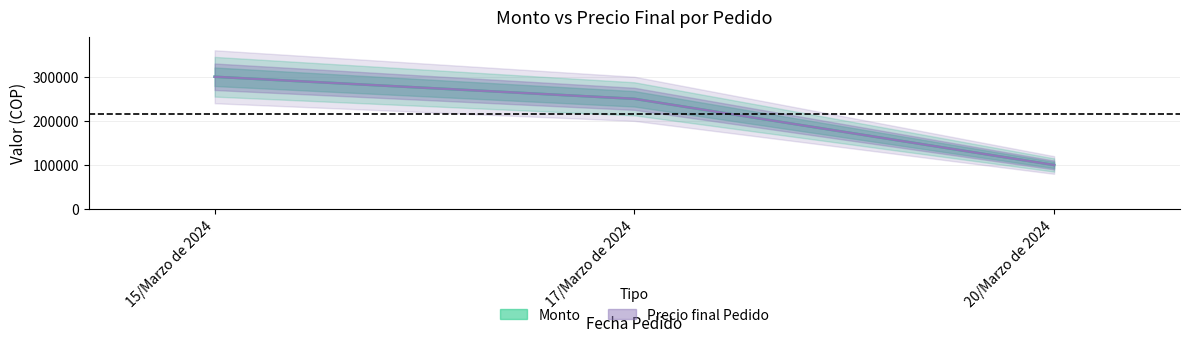

Reading right to left, transcribe all the data shown in this chart.

Monto: 20/Marzo de 2024=100000	17/Marzo de 2024=250000	15/Marzo de 2024=300000
Precio final Pedido: 20/Marzo de 2024=100000	17/Marzo de 2024=250000	15/Marzo de 2024=300000